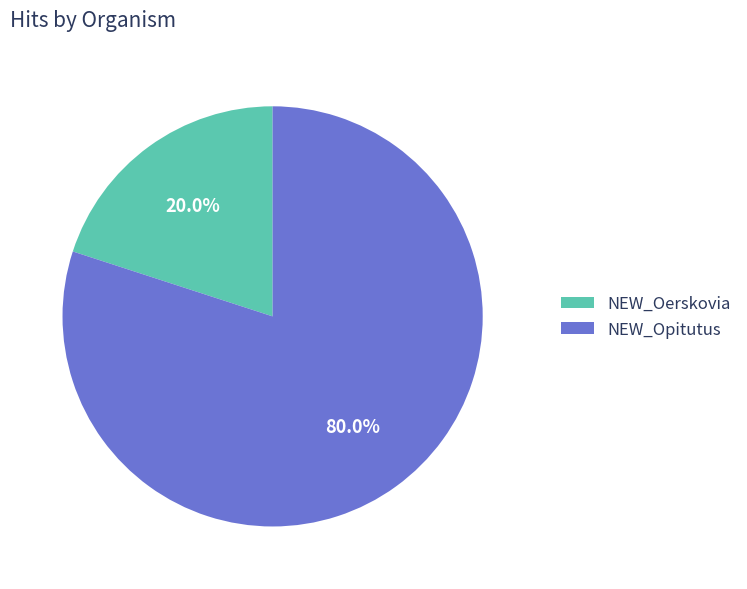

Between NEW_Opitutus and NEW_Oerskovia, which is larger?

NEW_Opitutus